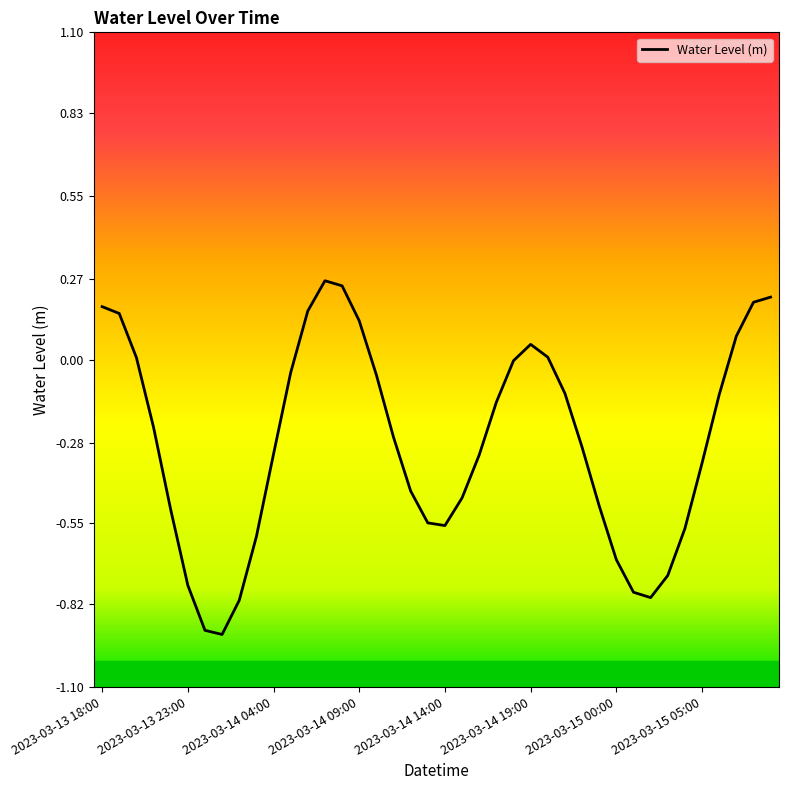

What is the difference between the maximum and minimum values?

1.2